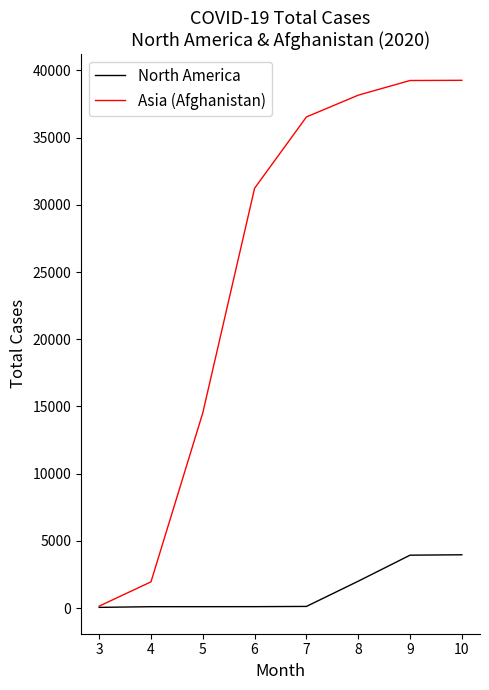

Where is North America nearest to the value 2006?

8